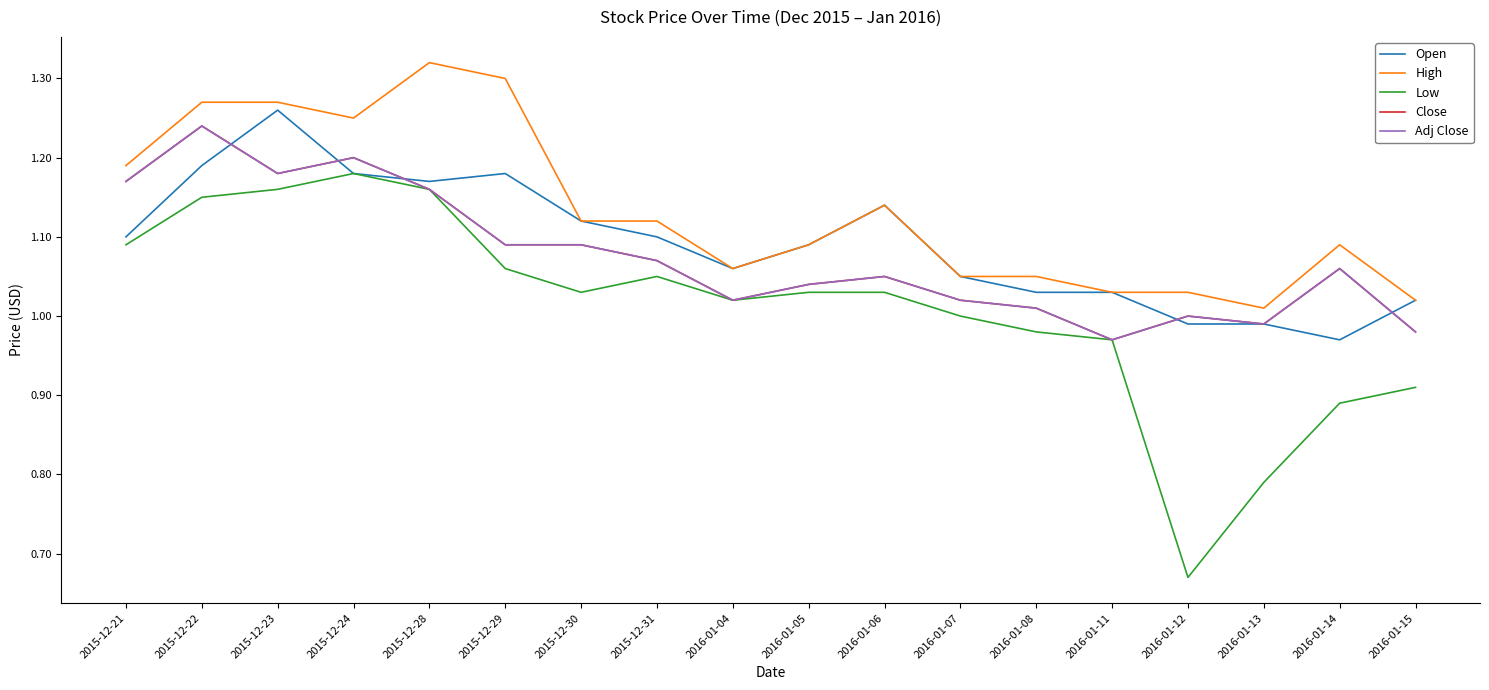

At how many categories does at least one series exceed 1?

18